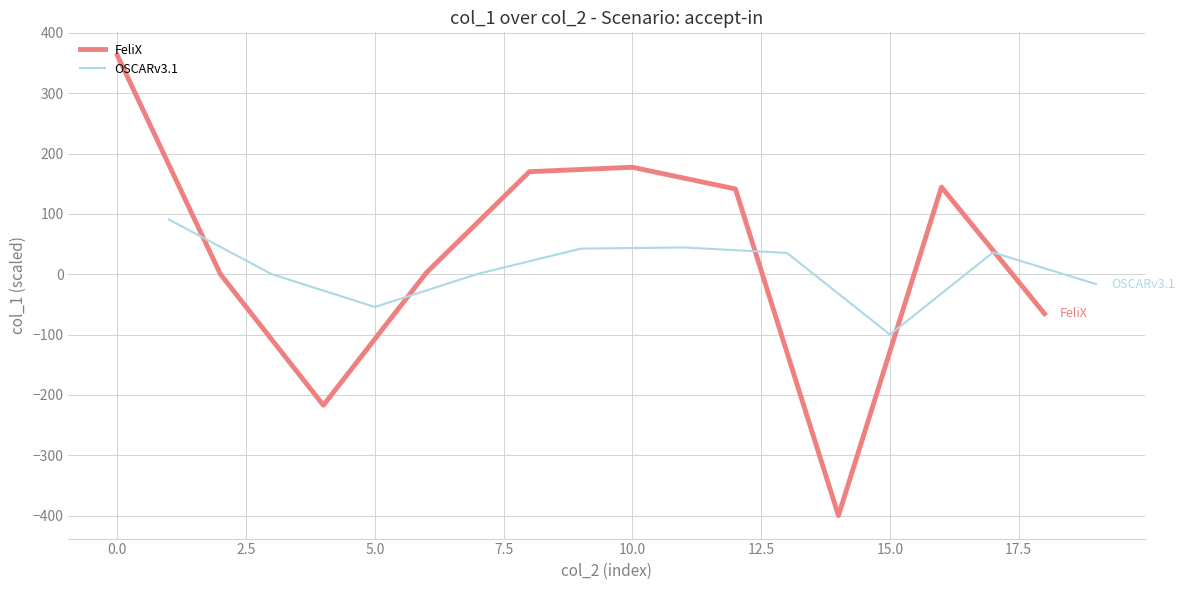

What are all the series names shown in the legend?

FeliX, OSCARv3.1